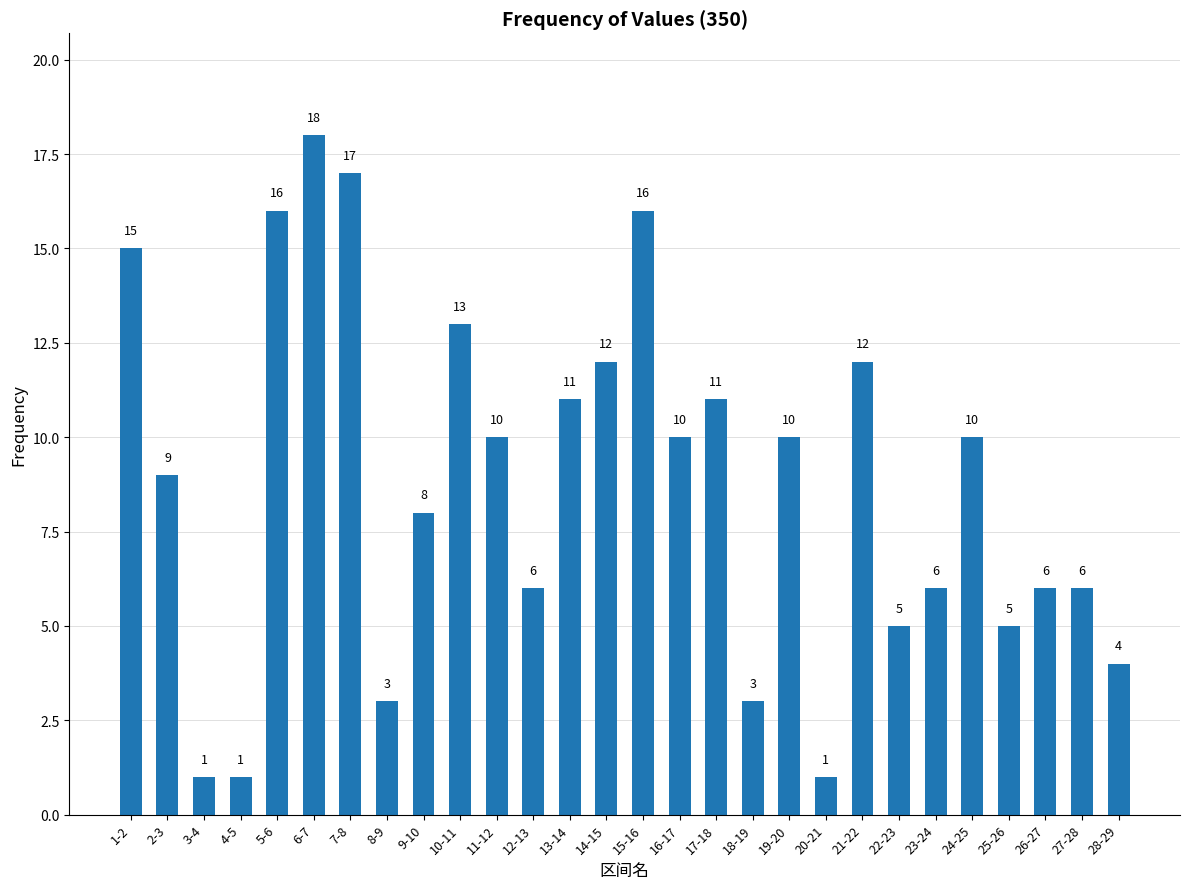

What is the difference between the maximum and second lowest values?

17